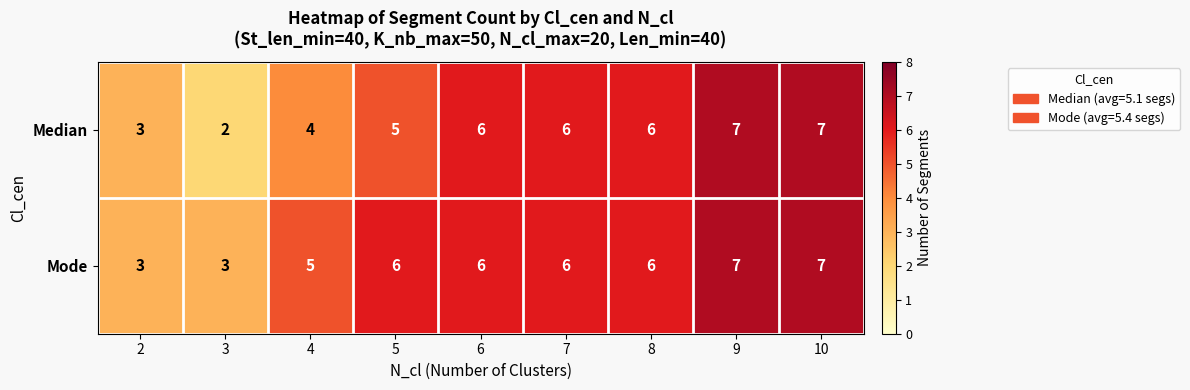

Which series has the largest total across all categories?

Mode